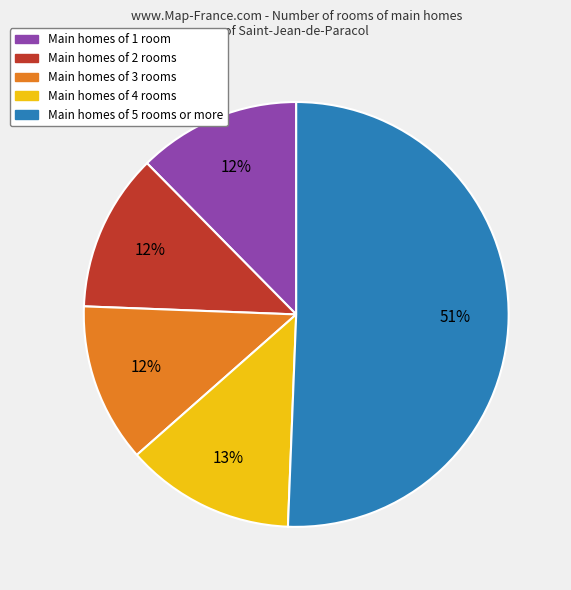

Do Main homes of 4 rooms and Main homes of 3 rooms together represent more than half of the pie?

No